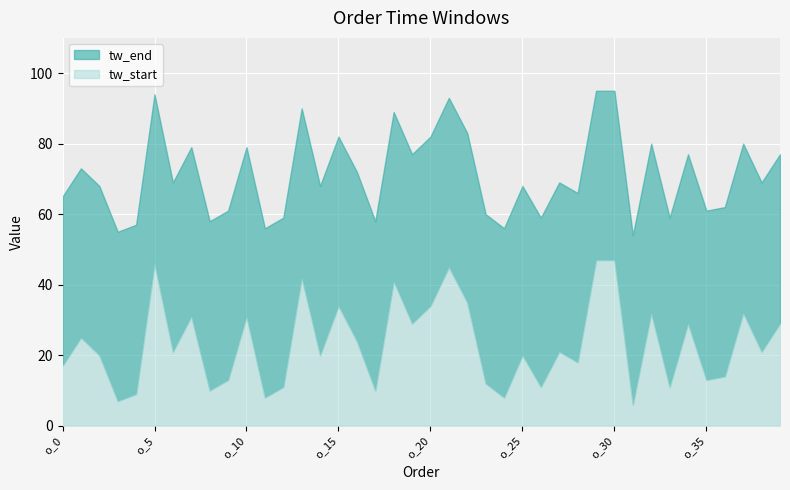

Where is the first local maximum for tw_start?

o_1